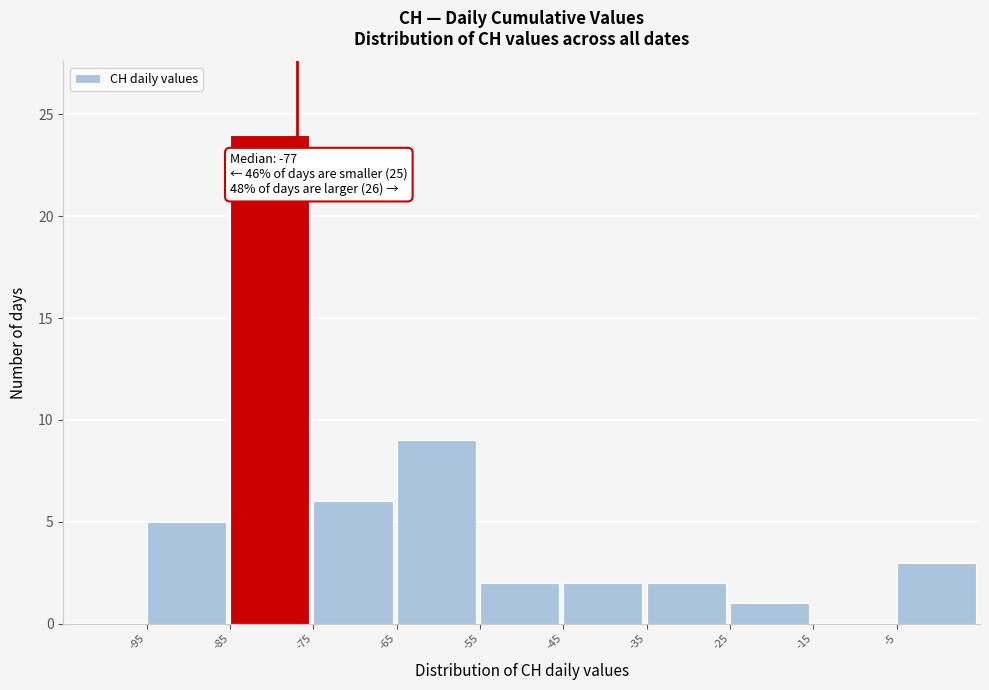

Over which range of the x-axis is the bar tallest?

-85 to -75